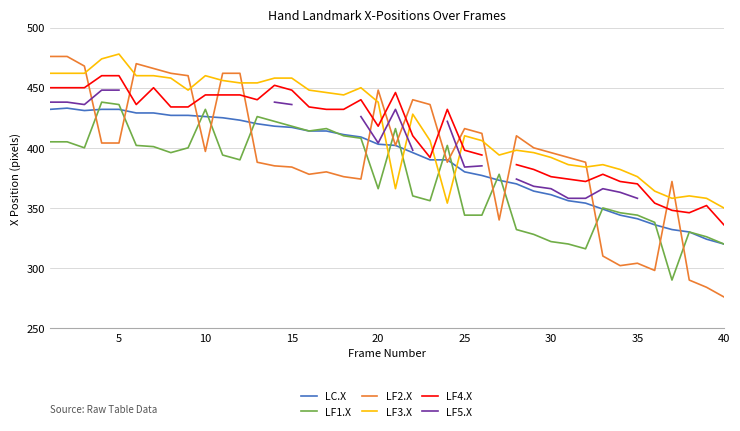

Which series has the largest total across all categories?

LF3.X